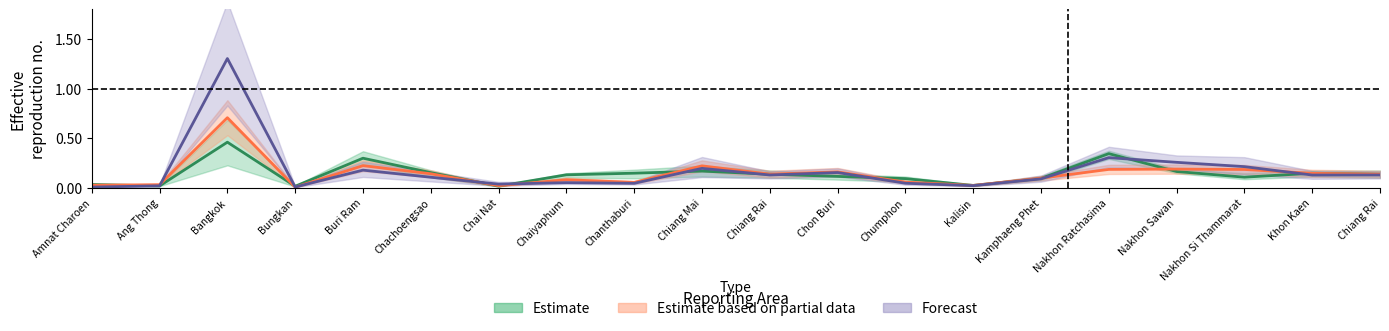

In July, how many points are lower than both neighbors (excluding endpoints)?

5